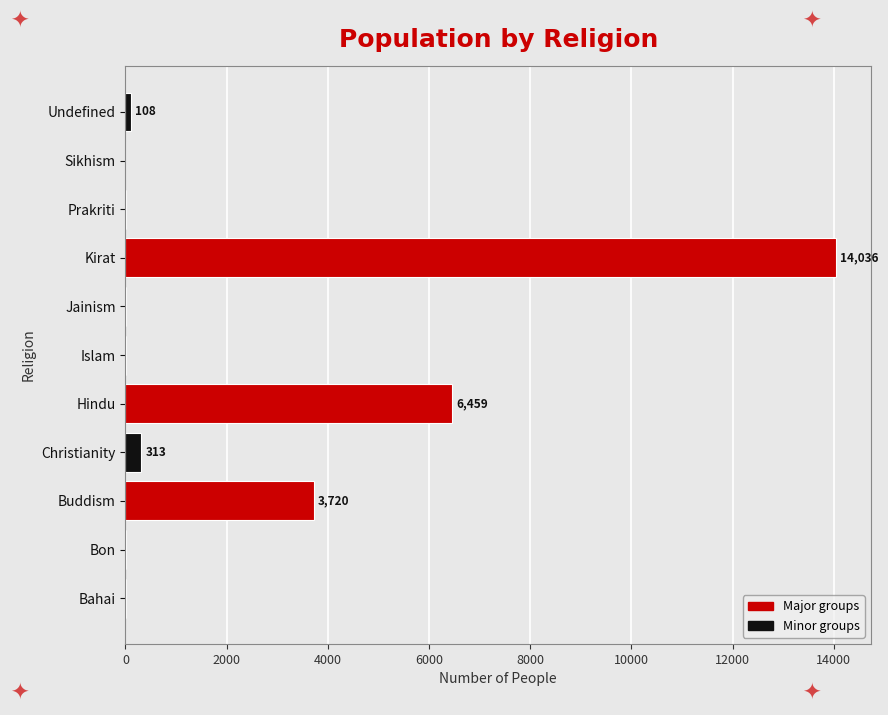

What is the change in value from Hindu to Kirat?

+7577